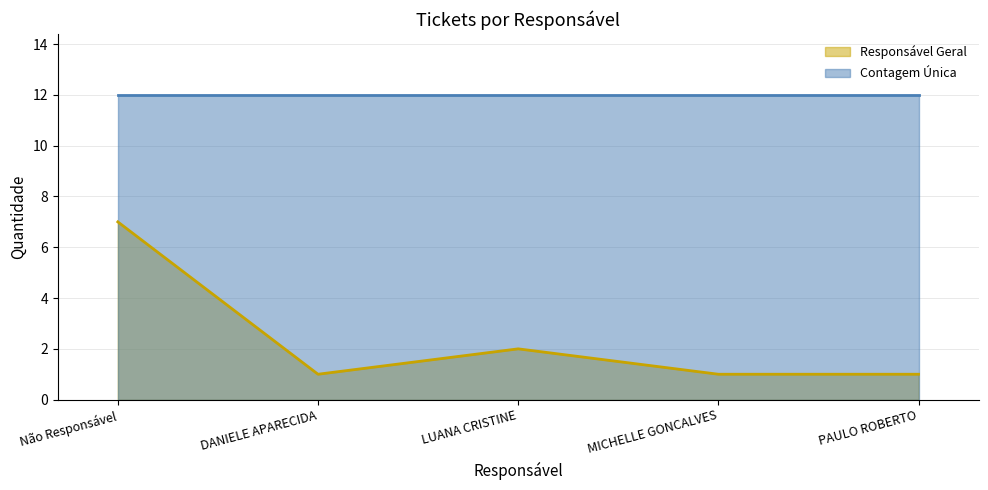

How many categories are shown in the chart?

5